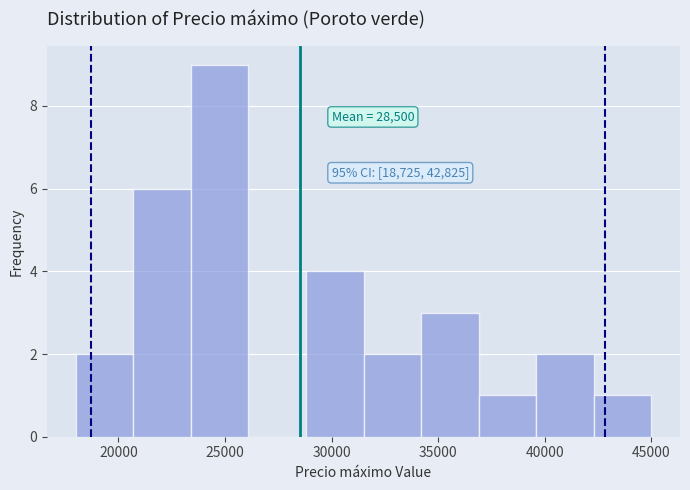

Over which range of the x-axis is the bar tallest?

23400 to 26100